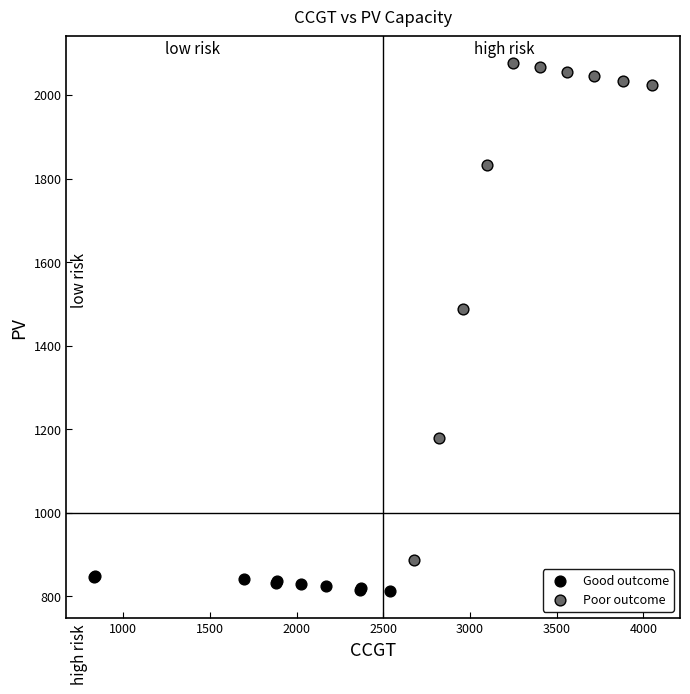

What are all the series names shown in the legend?

Good outcome, Poor outcome